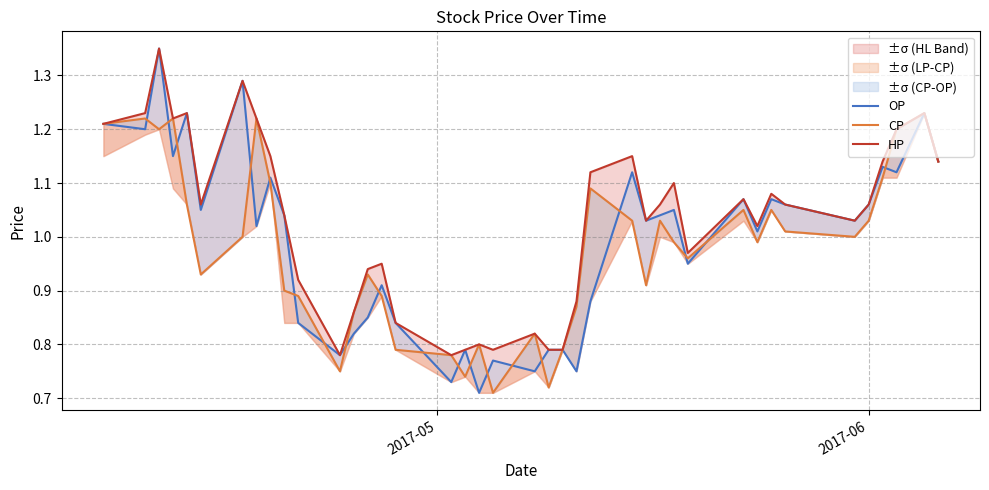

True or false: CP and HP cross at least once.

False